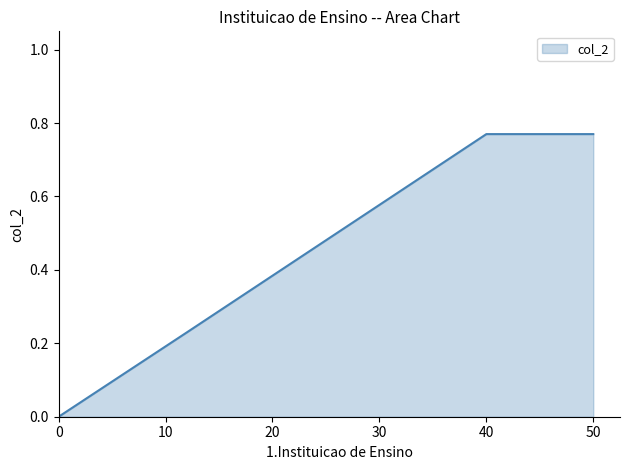

How many lines are shown in the chart?

1